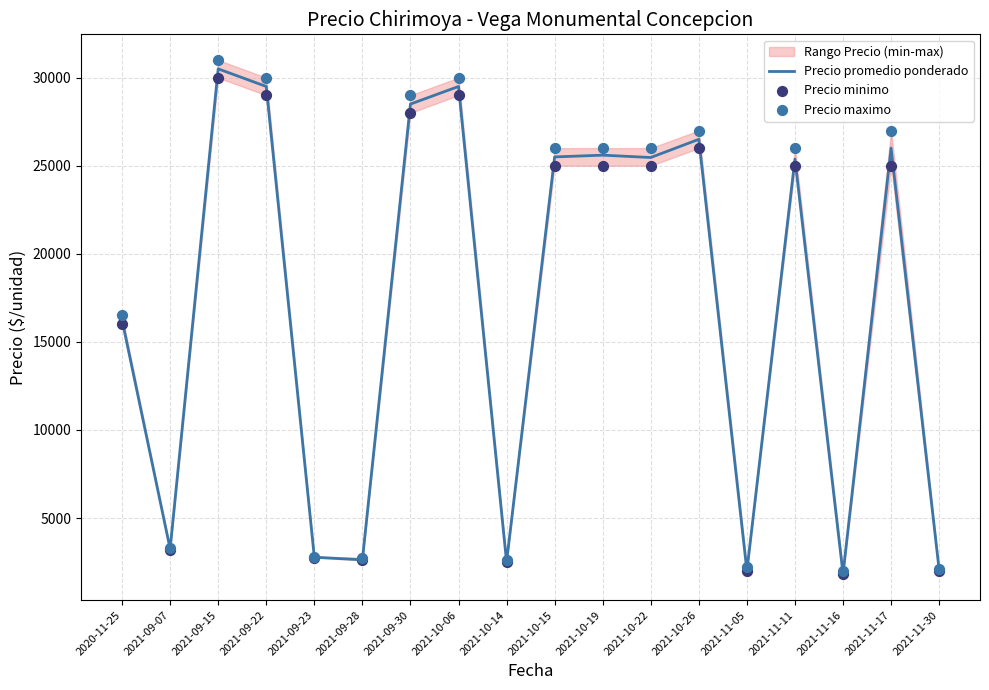

What are all the series names shown in the legend?

Precio promedio ponderado, Precio minimo, Precio maximo